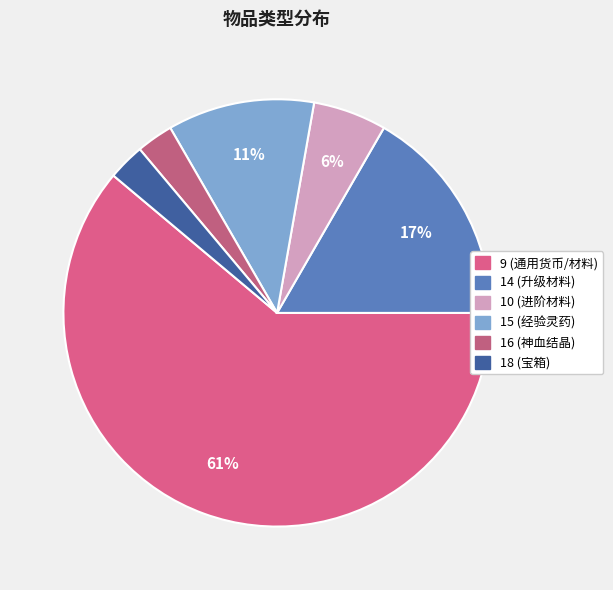

To the nearest percent, what is the combined percentage of 9 and 15?

72%